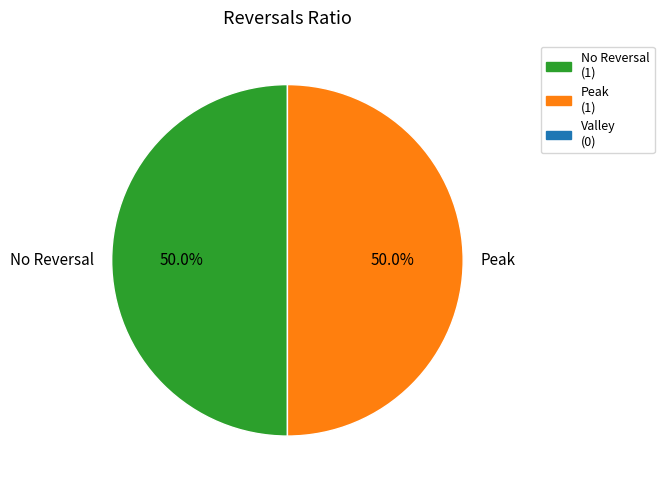

What percentage is NOT represented by Peak?

50.0%